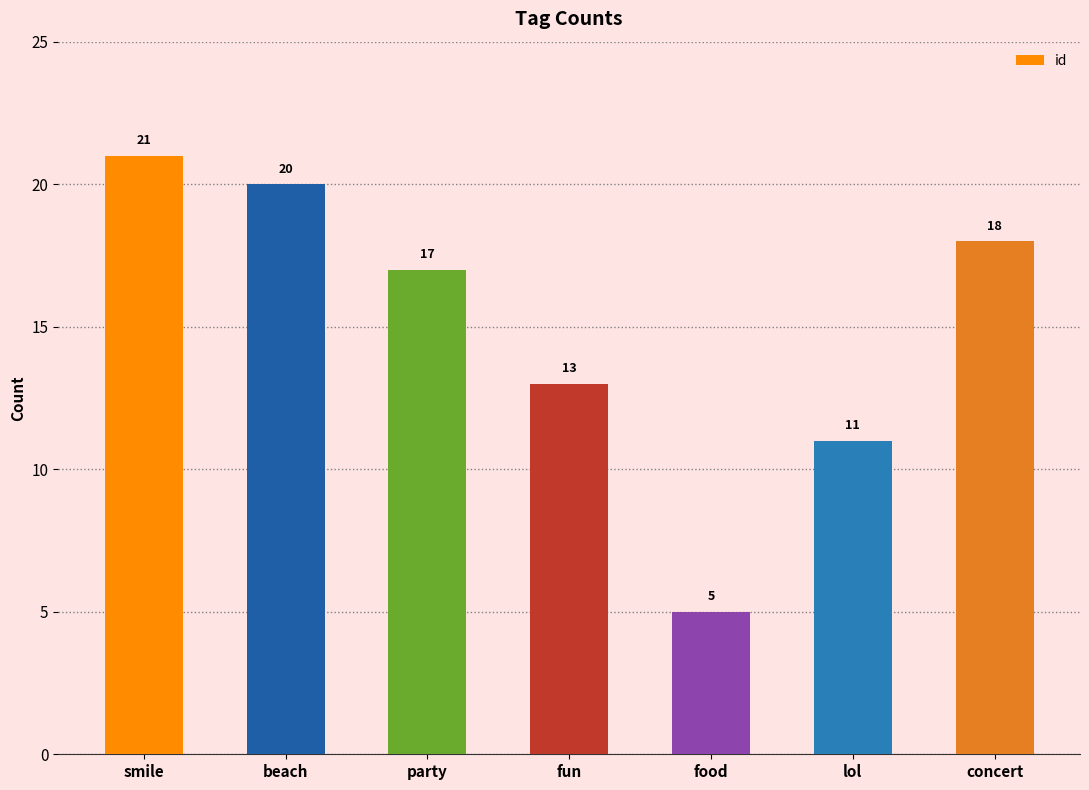

Which label corresponds to the smallest value in the chart?

food